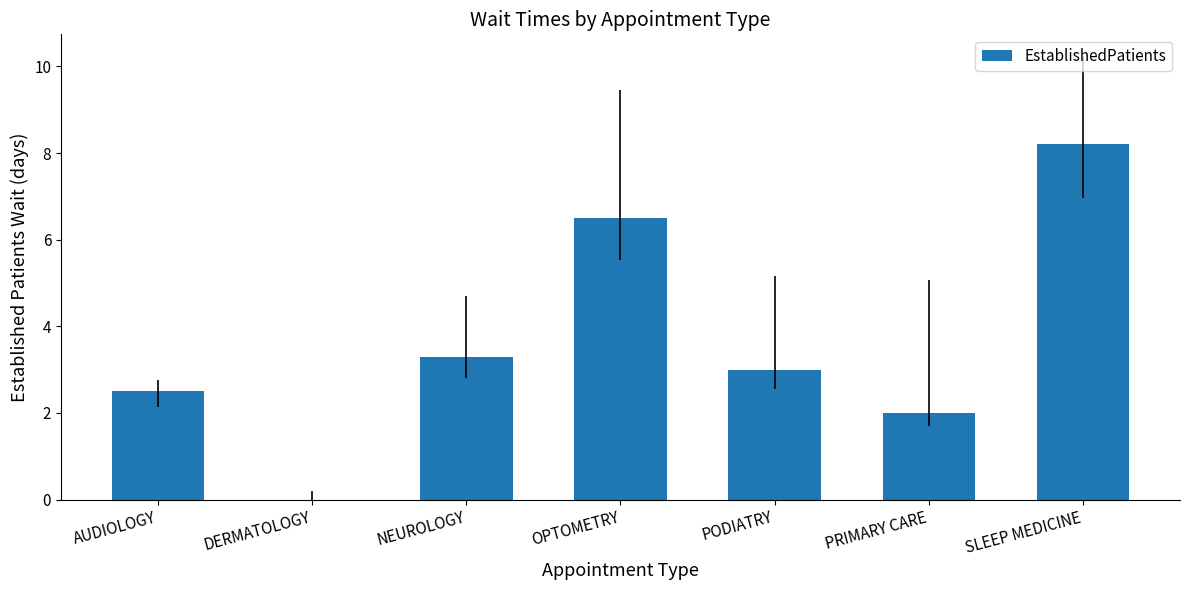

Which label corresponds to the largest value in the chart?

SLEEP MEDICINE